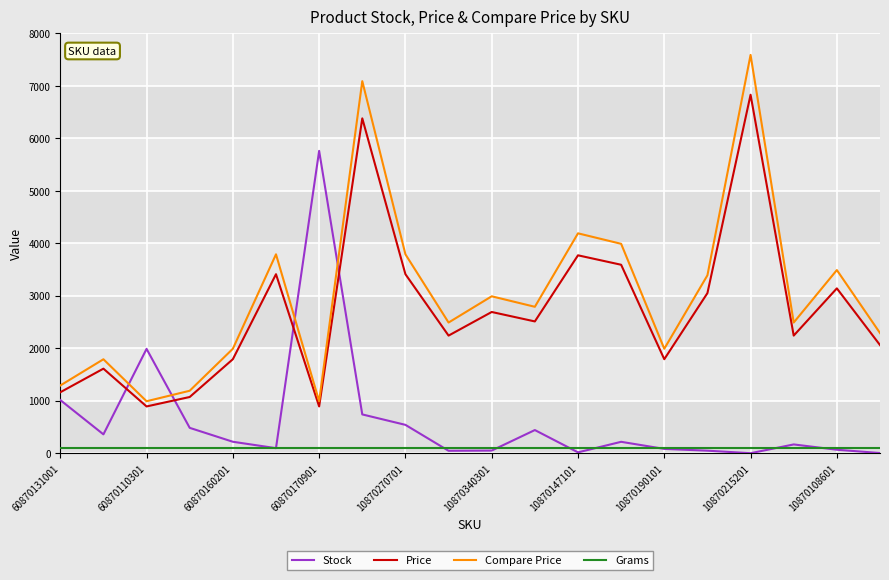

How many values in the Price series are below 2511?

10